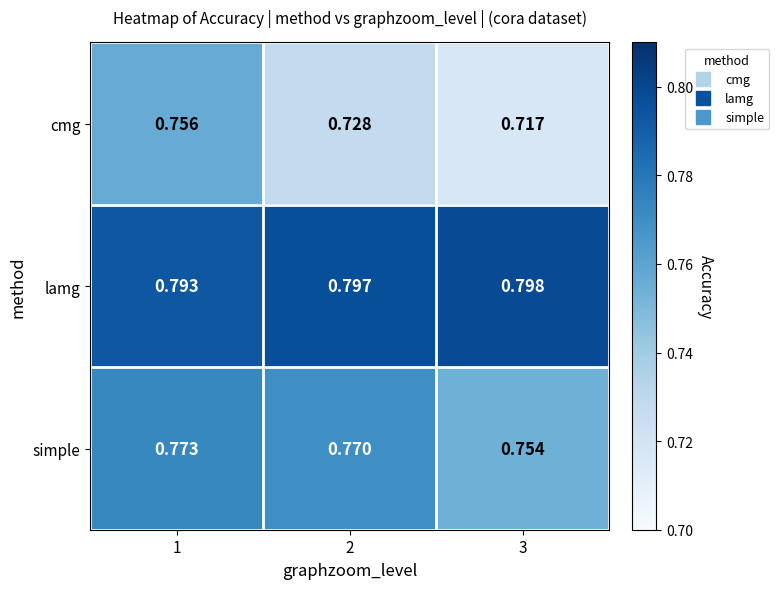

Which series has the largest total across all categories?

lamg